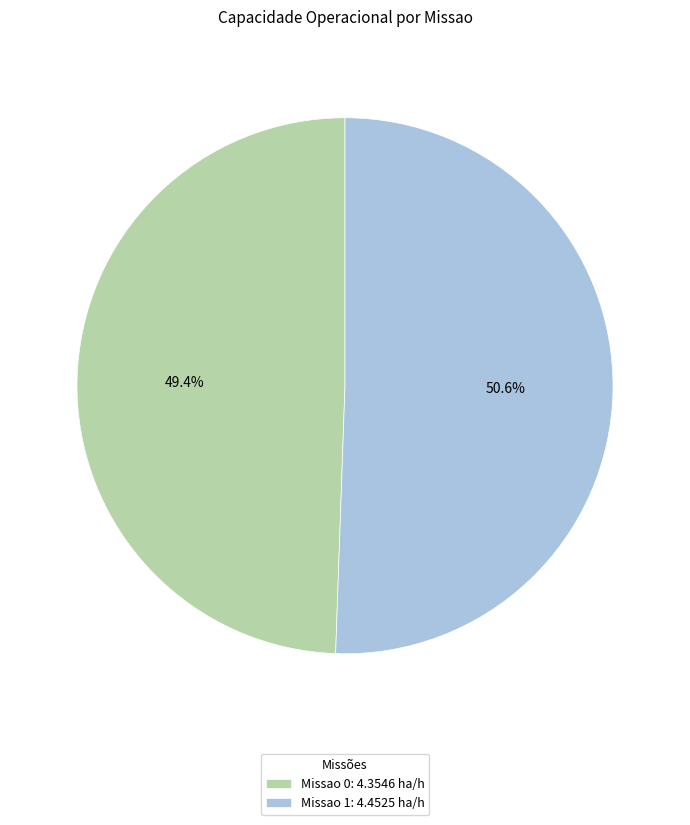

Combined, do Missao 0 and Missao 1 account for over 50%?

Yes